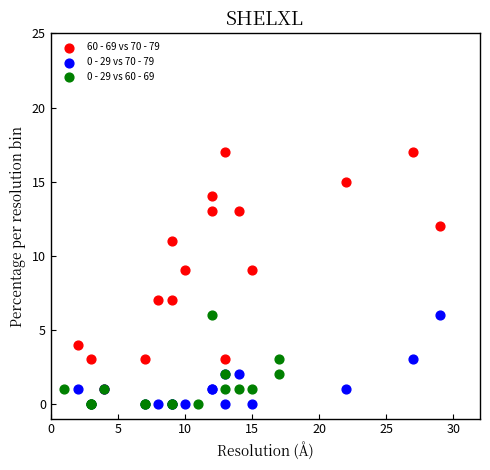

Which series contains the highest Y value?

60 - 69 vs 70 - 79